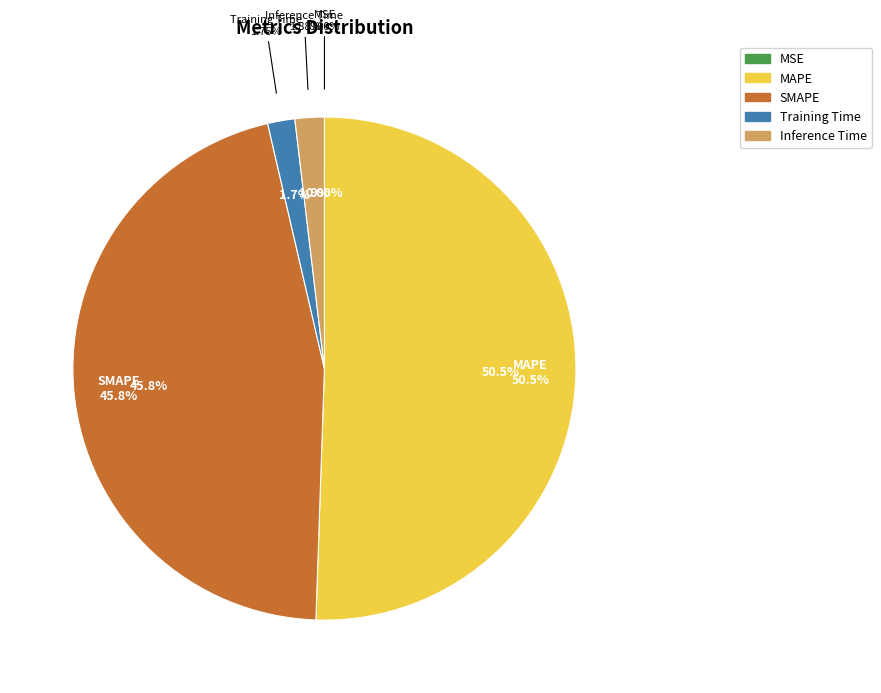

True or false: Inference Time accounts for 1% of the total.

False